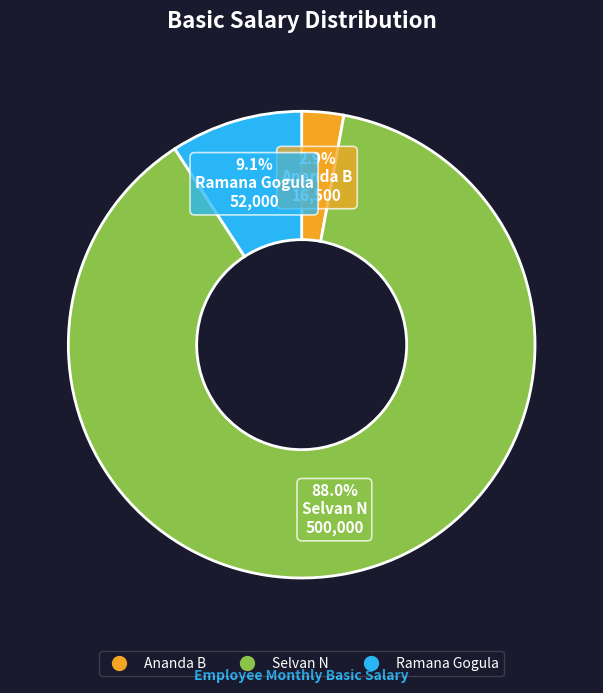

To the nearest percent, what percentage of the pie is Selvan N?

88%